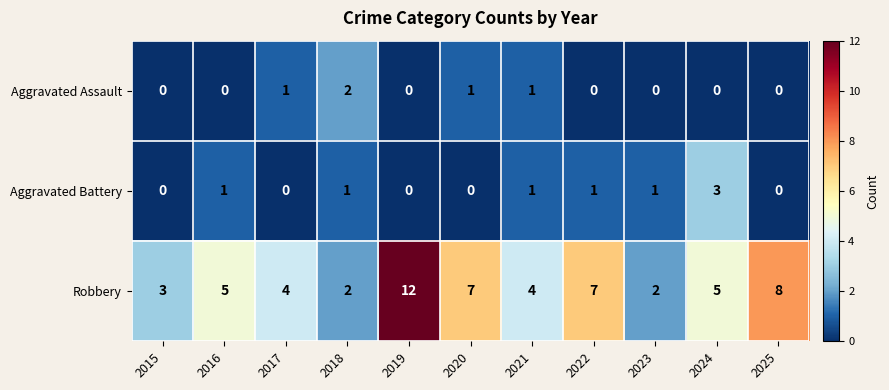

Is it true that Aggravated Assault equals -1 at 2025?

False